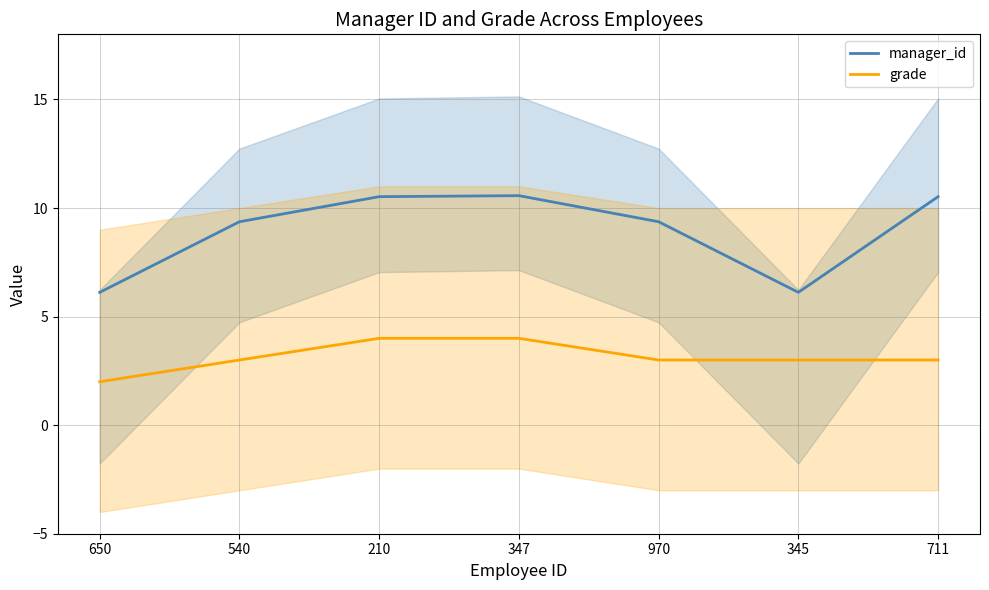

Reading left to right, what are all the values shown in this chart?

manager_id: 650=6.1	540=9.4	210=10.5	347=10.6	970=9.4	345=6.1	711=10.5
grade: 650=2.0	540=3.0	210=4.0	347=4.0	970=3.0	345=3.0	711=3.0